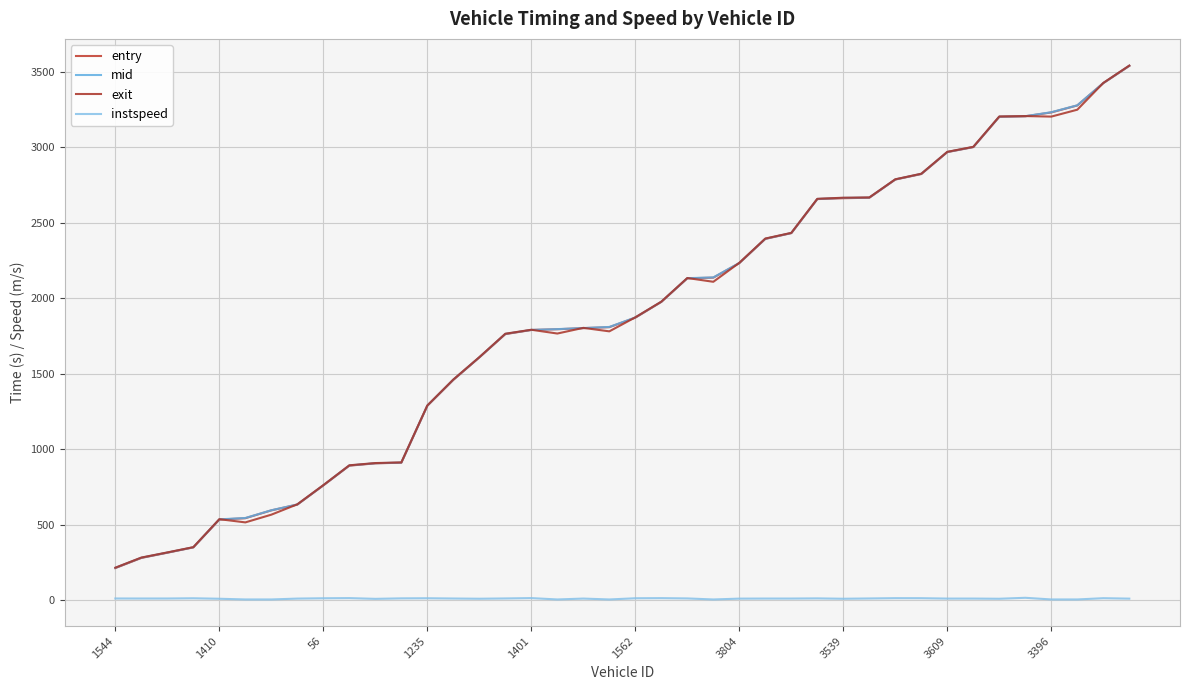

Which series has the largest range (max minus min)?

entry